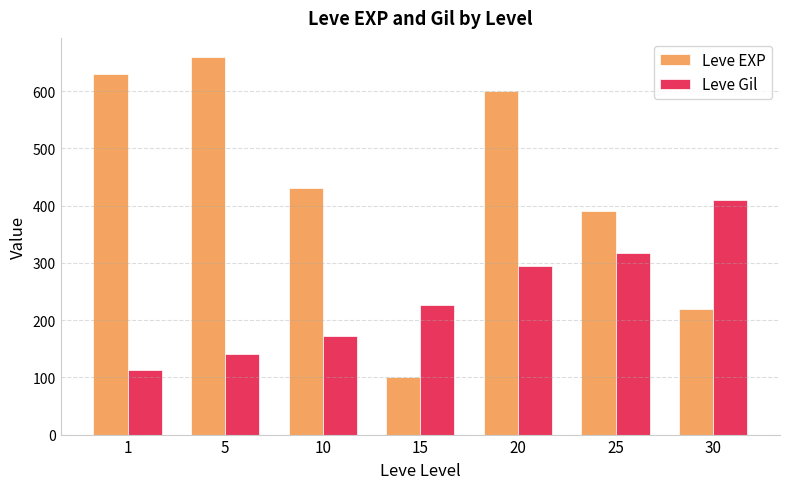

Are the bars grouped side by side (vs. stacked)?

Yes